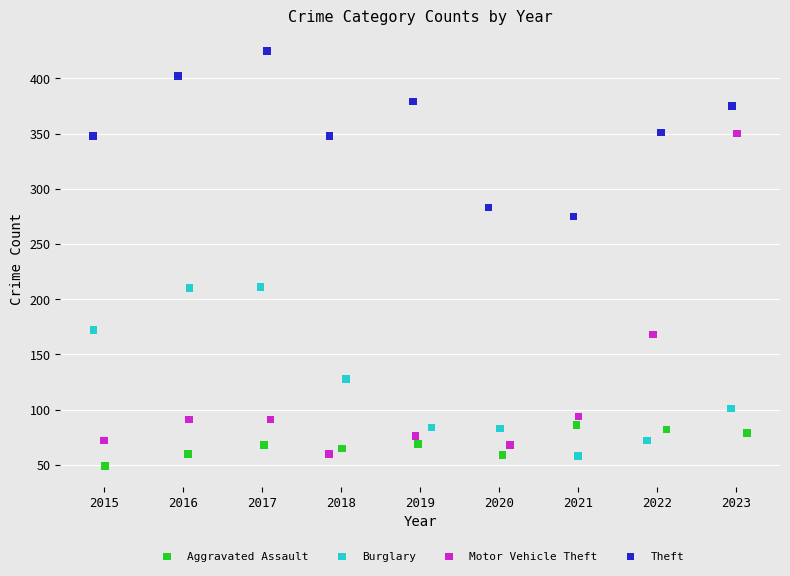

Which series contains the highest Y value?

Theft